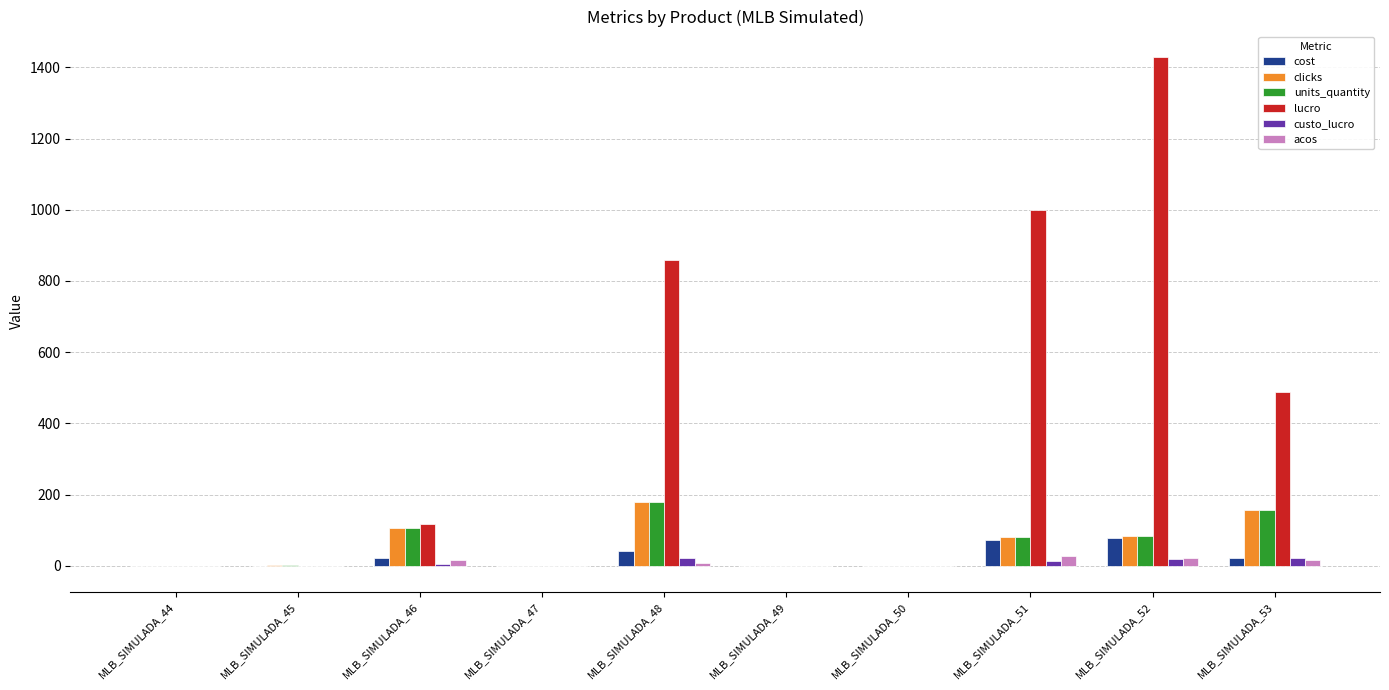

Between MLB_SIMULADA_49 and MLB_SIMULADA_53, which series saw the biggest shift?

lucro